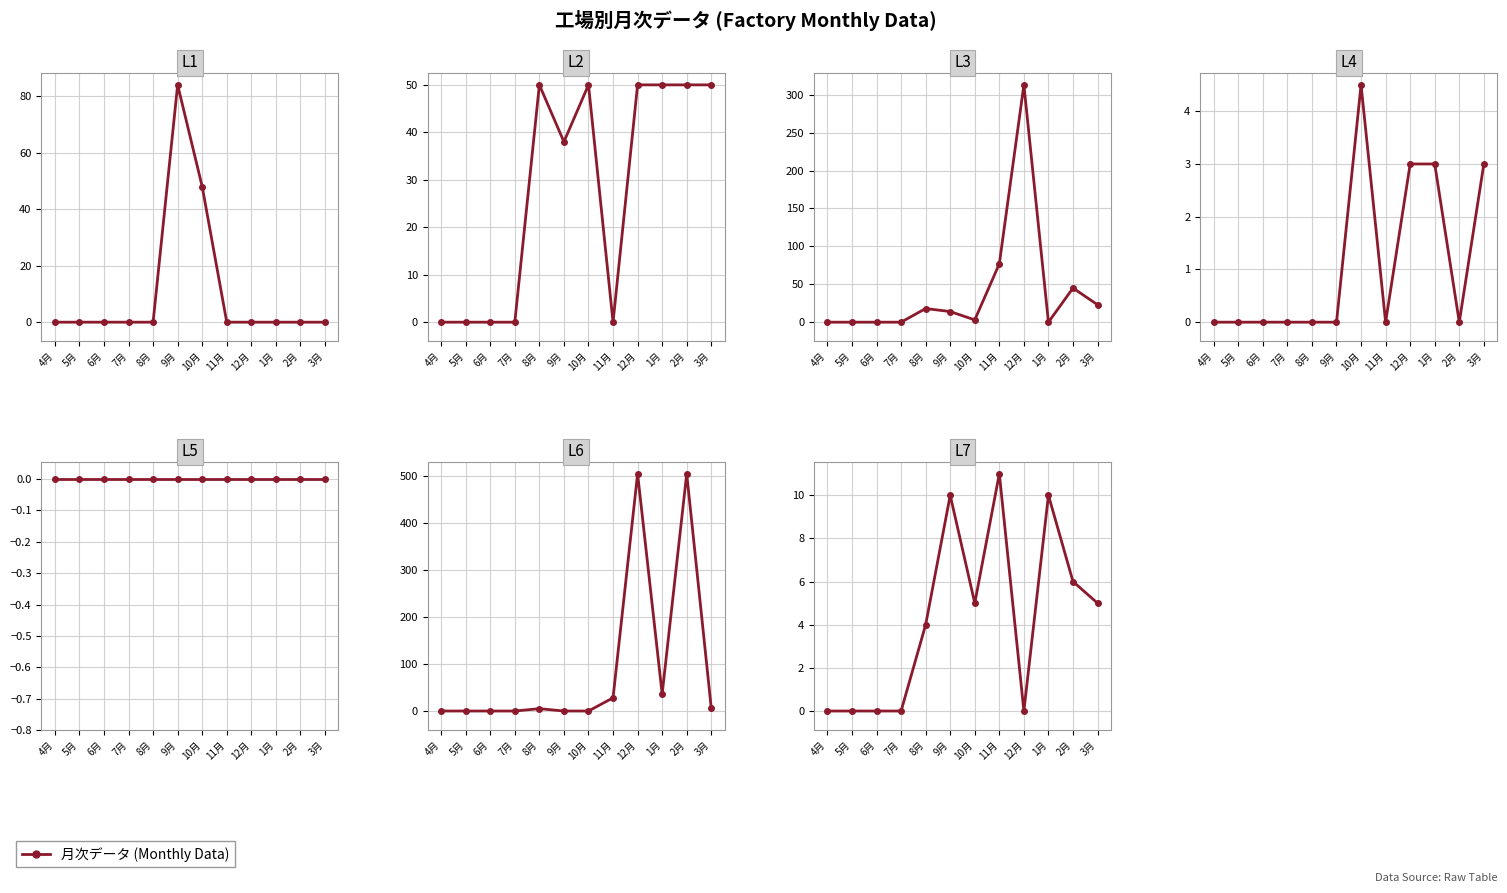

How many data points does each series have?

12